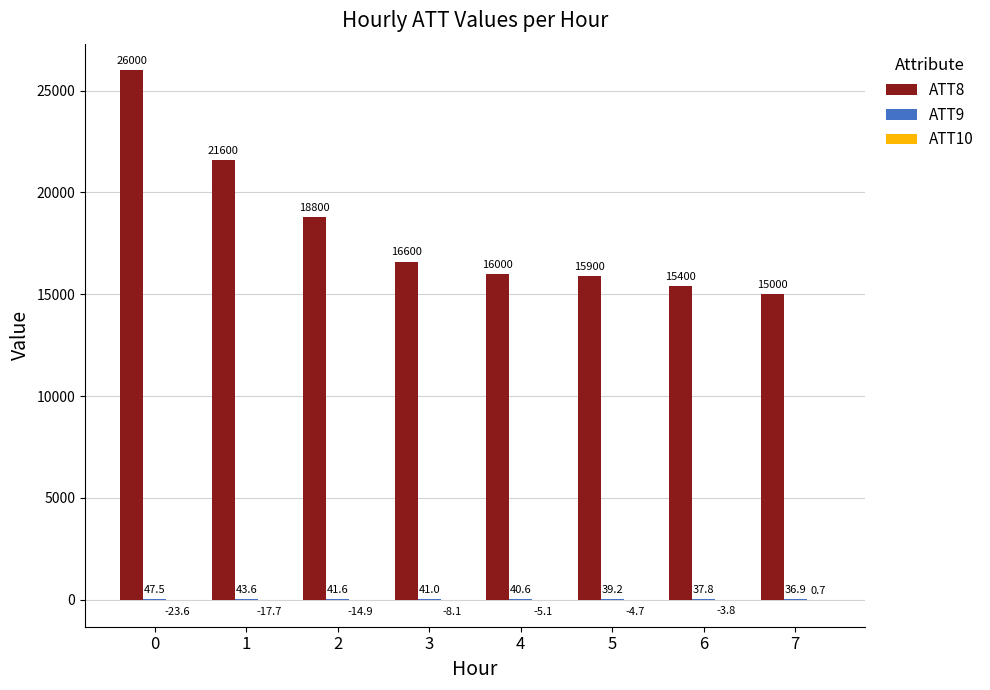

Count the number of categories in the chart.

8